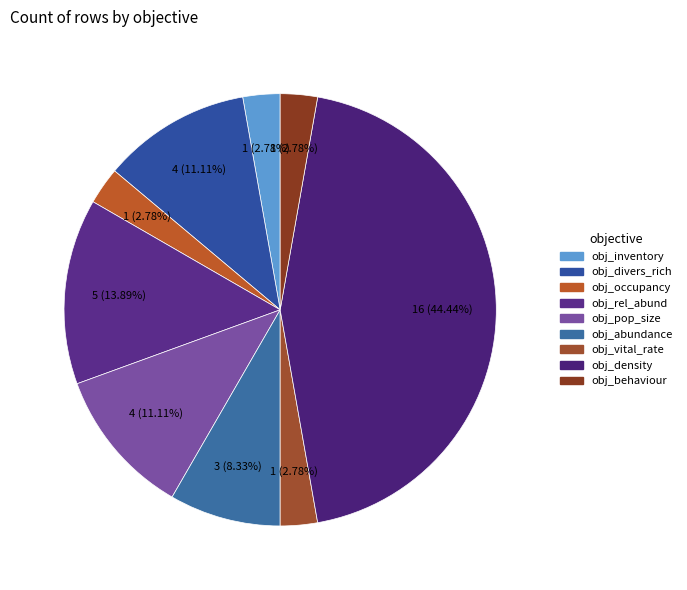

Which category has the biggest portion of the pie?

obj_density